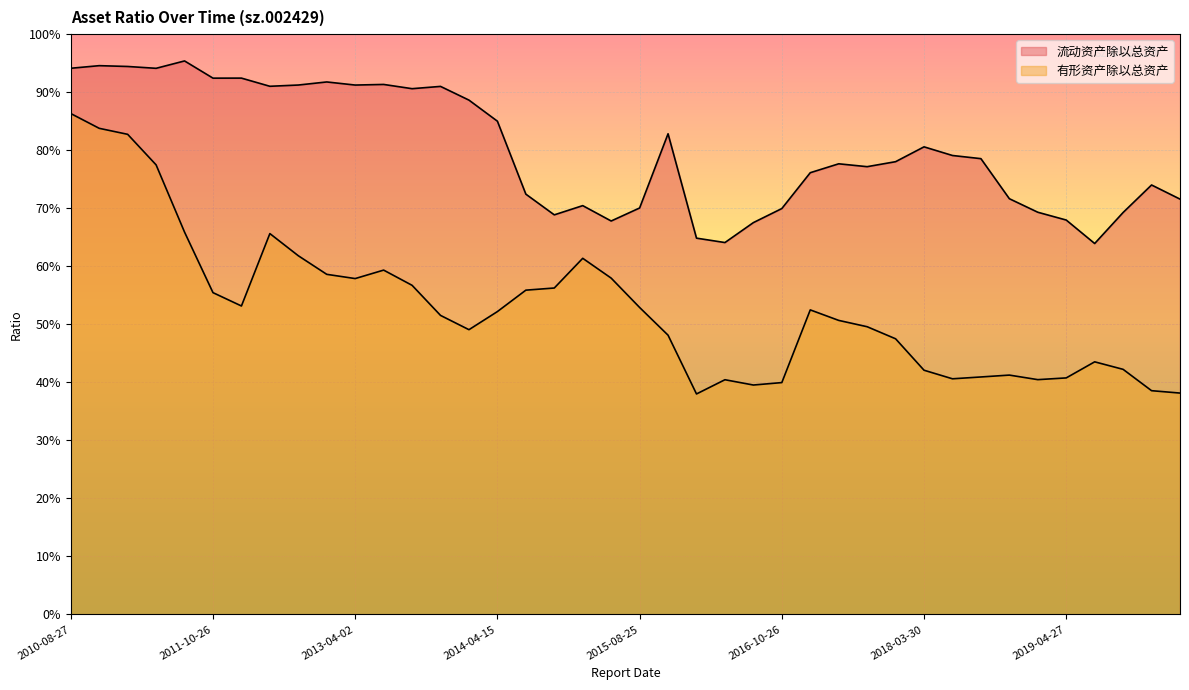

True or false: 流动资产除以总资产 has a value of 0.5 at 2017-10-26.

False